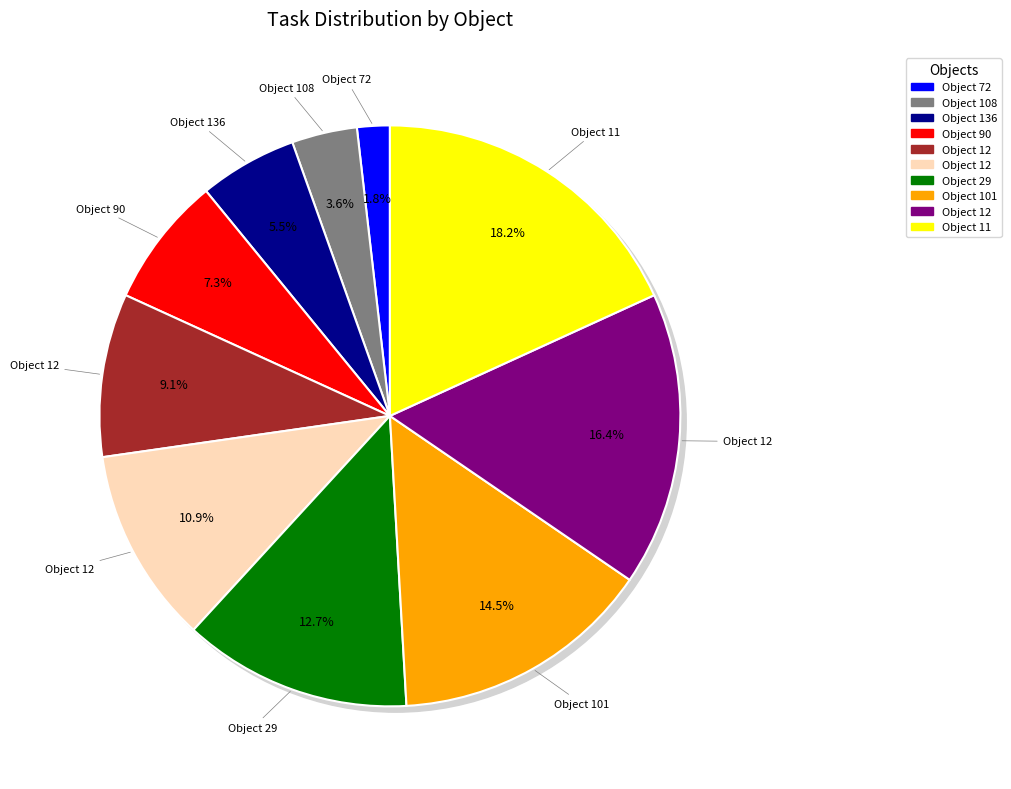

How much of the chart is everything except 12?

83.6%